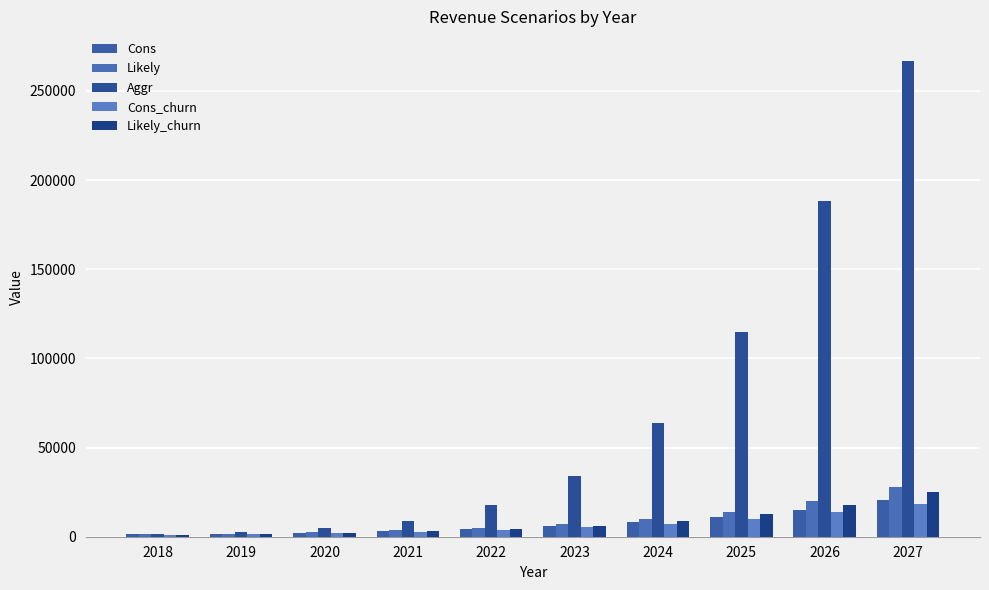

What is the greatest value displayed?

266976